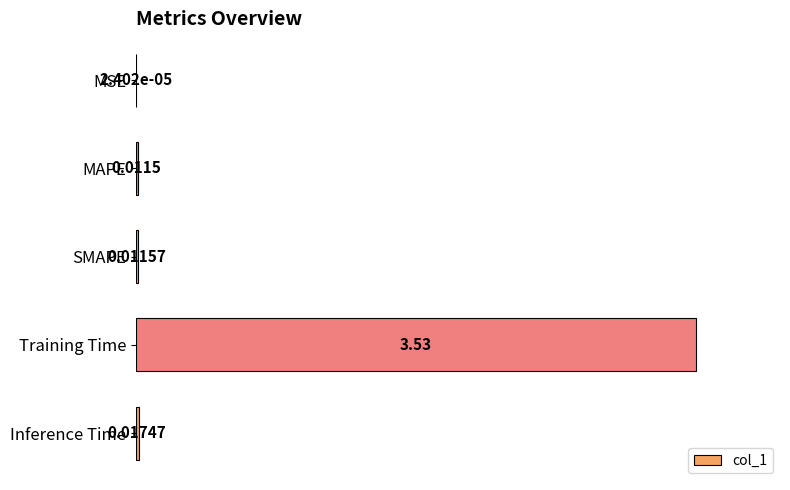

What is the greatest value displayed?

1.0